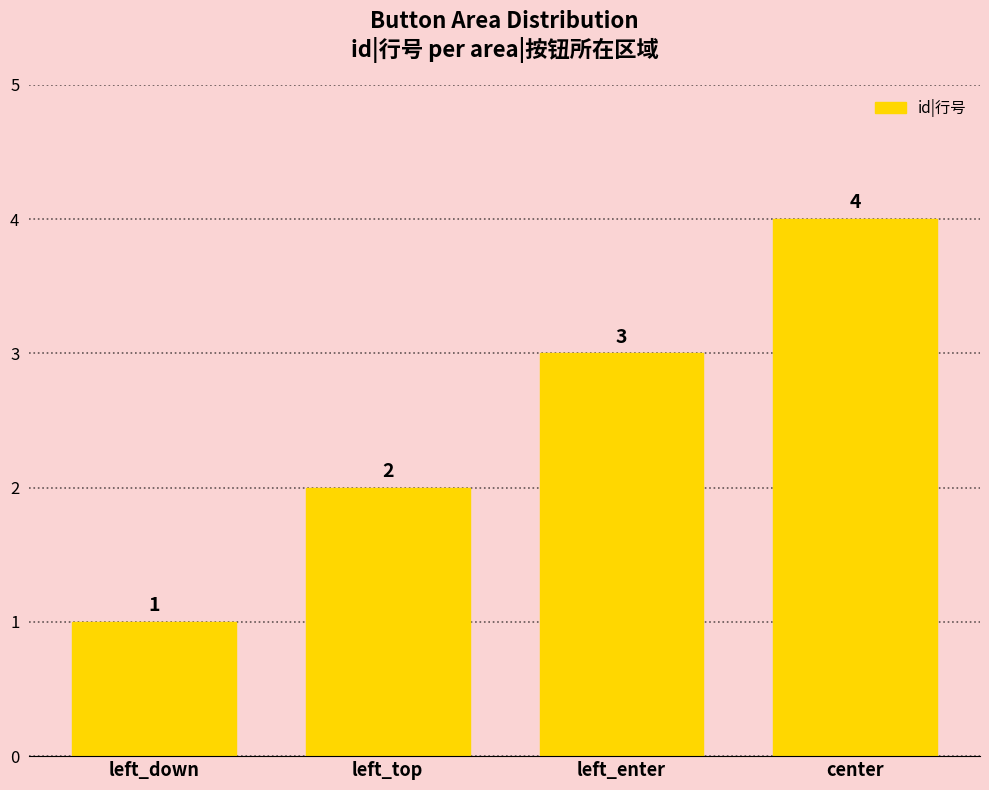

Are the bars horizontal?

No